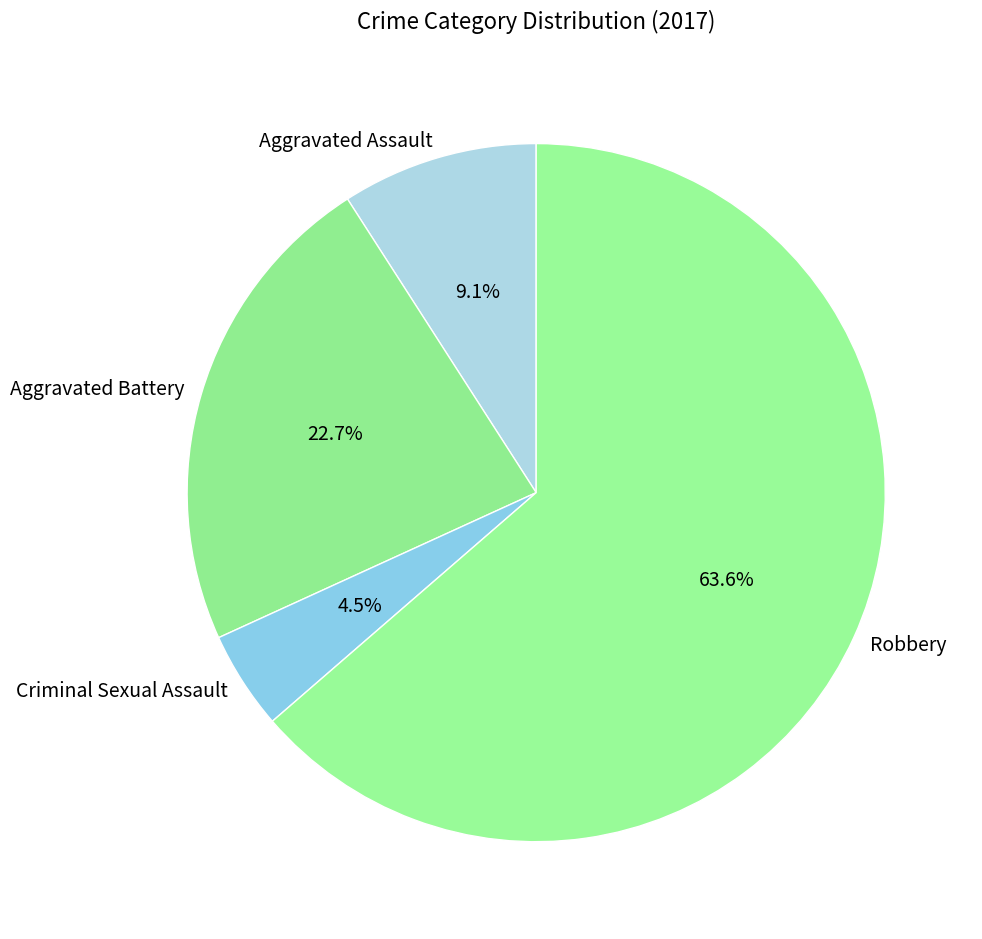

Is Aggravated Battery the majority of the pie?

No